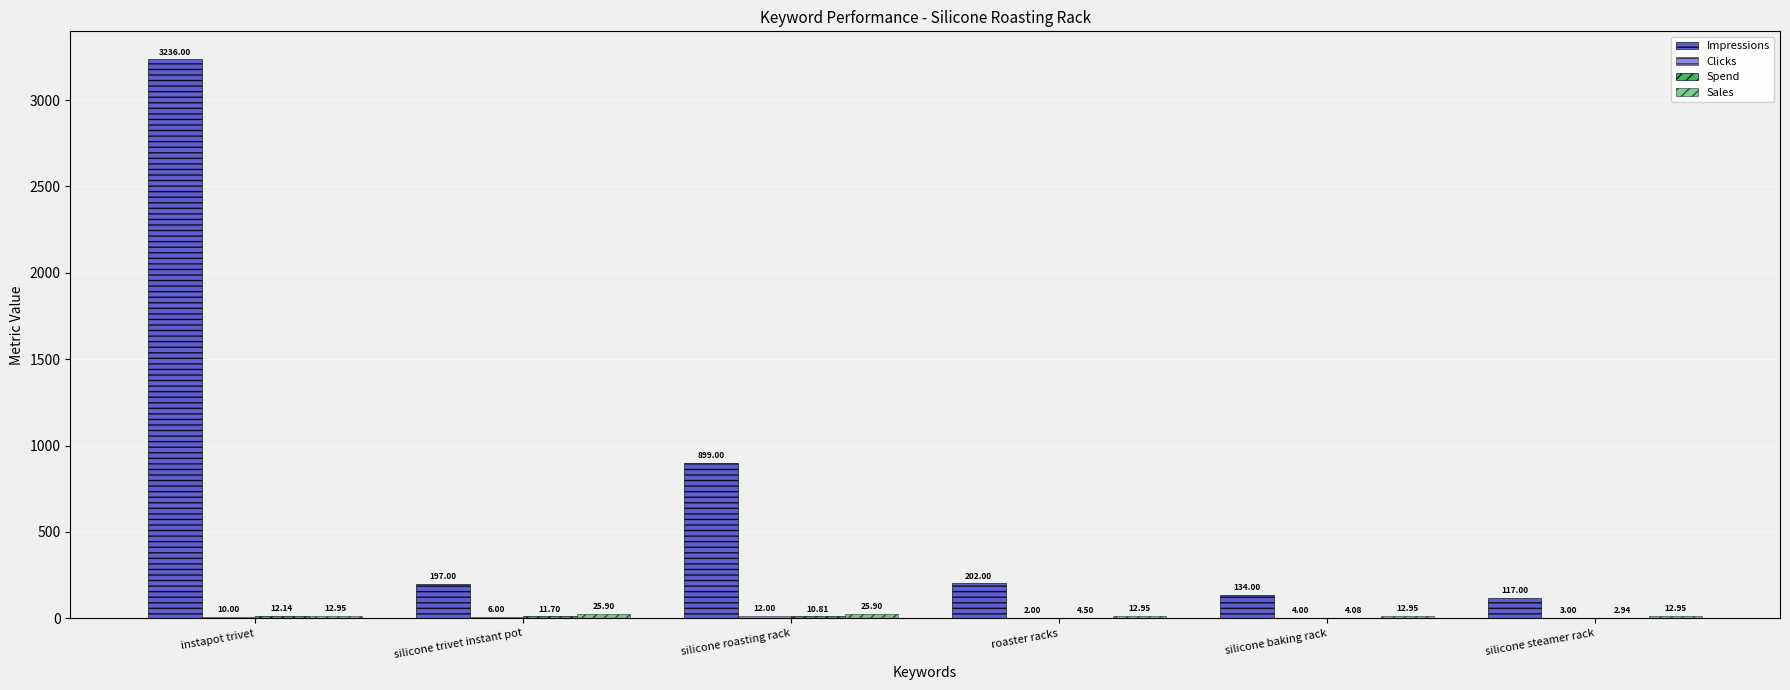

At which category is the sum across all series the highest?

instapot trivet